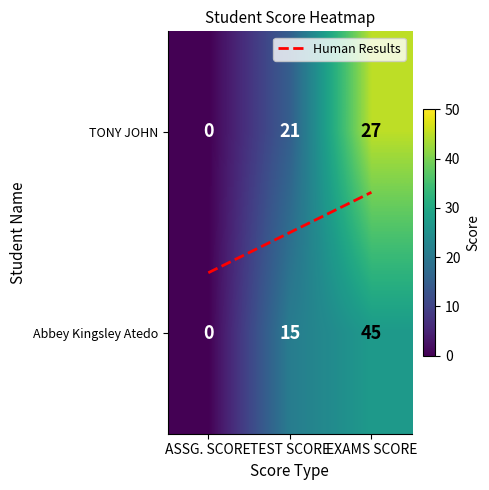

What is the total value across all series at TEST SCORE?

36